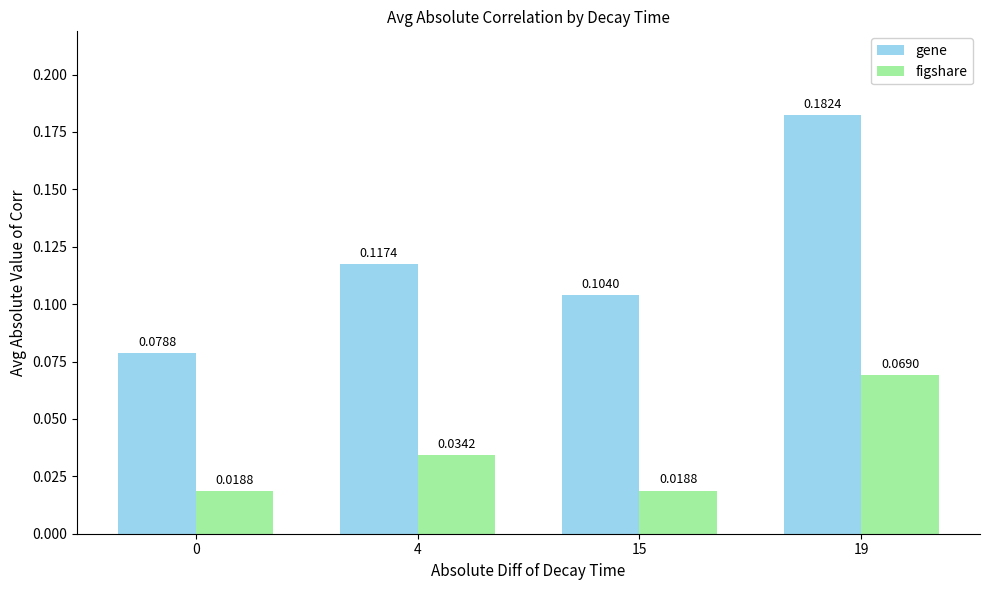

Which series has the widest spread of values?

gene